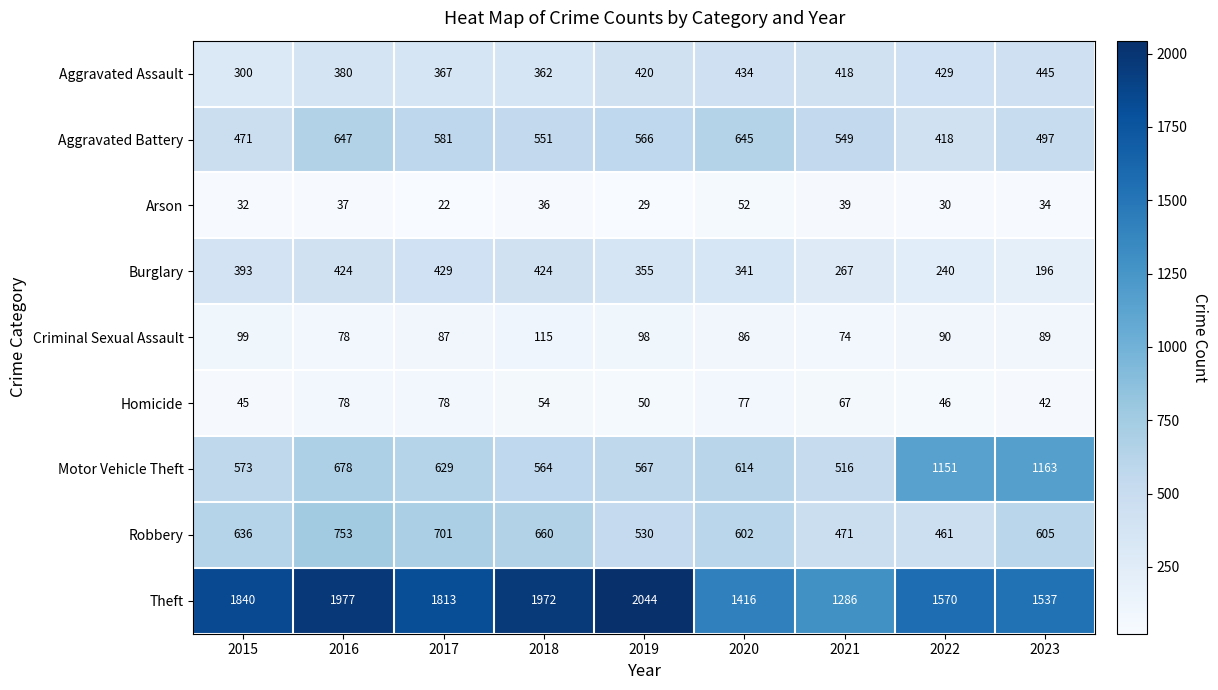

The value of Homicide at 2021 is 67. True or false?

True